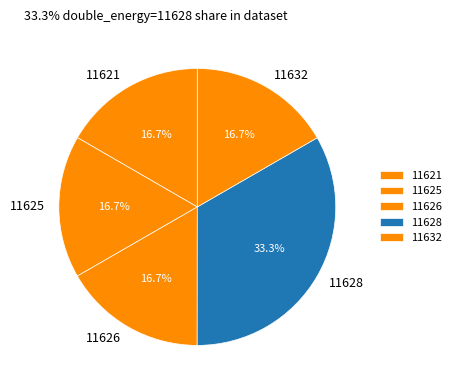

What is the largest slice in the pie chart?

11628